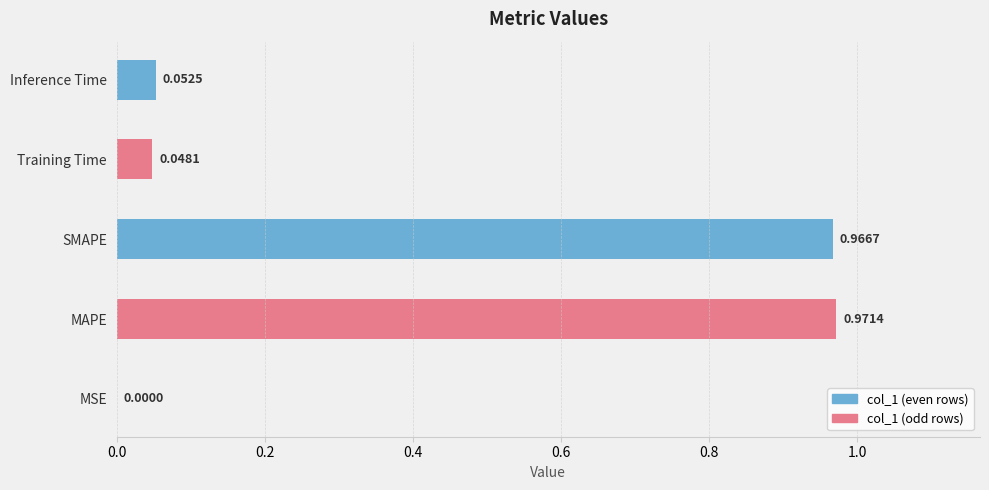

The chart shows a value of 1.0 at SMAPE. True or false?

True